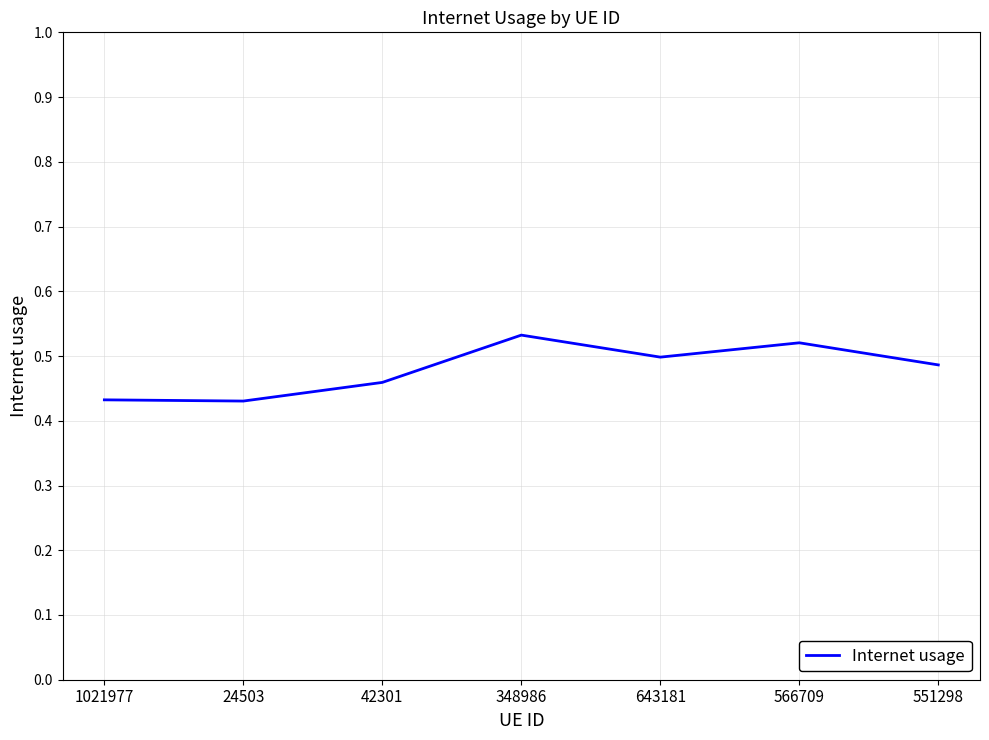

Where is the first local maximum?

348986